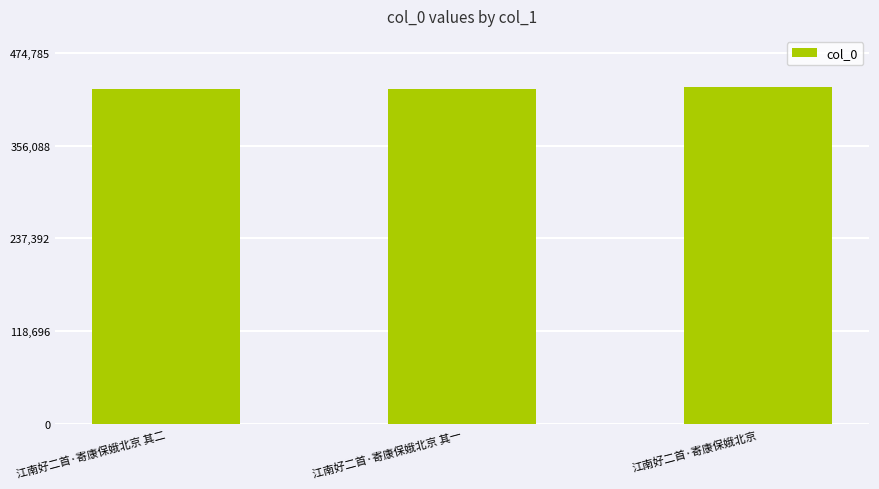

What is the label of the 3rd bar from the right?

江南好二首·寄康保娥北京 其二